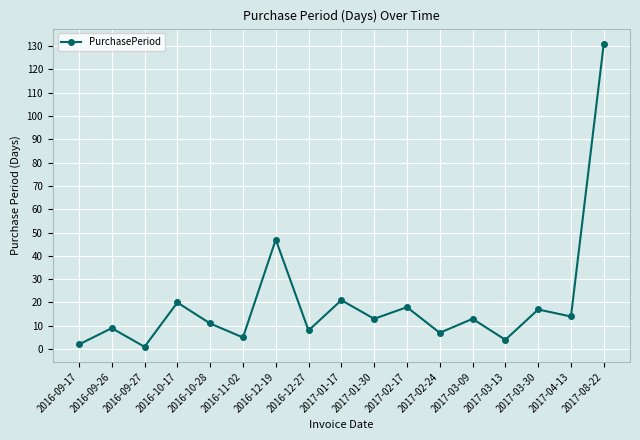

How many data points are less than 13?

8